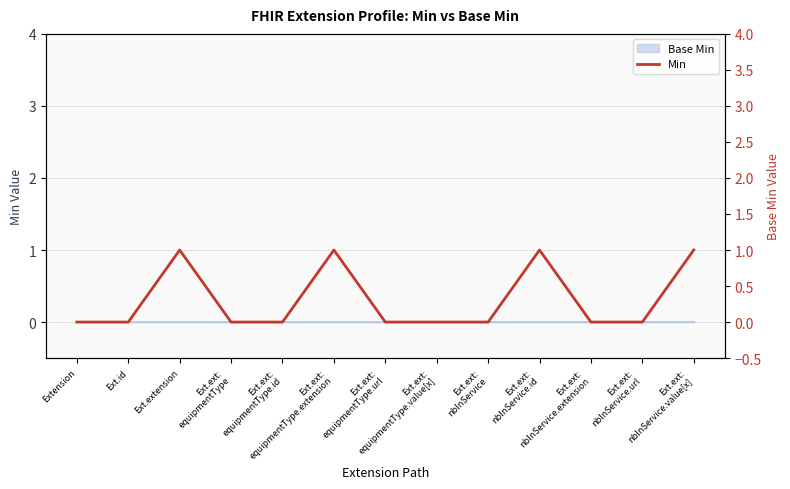

Reading right to left, list all the values displayed in this chart.

1	0	0	1	0	0	0	1	0	0	1	0	0